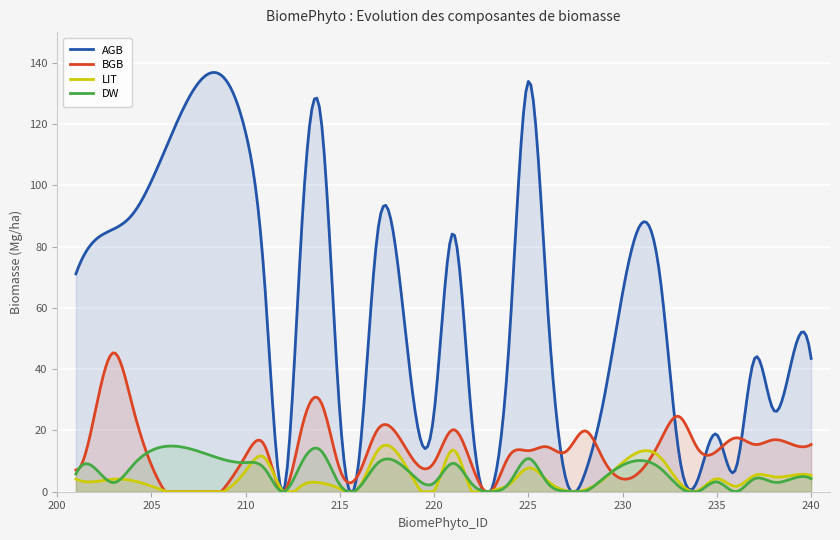

What is the difference between the BGB values at 221 and 233?

4.3